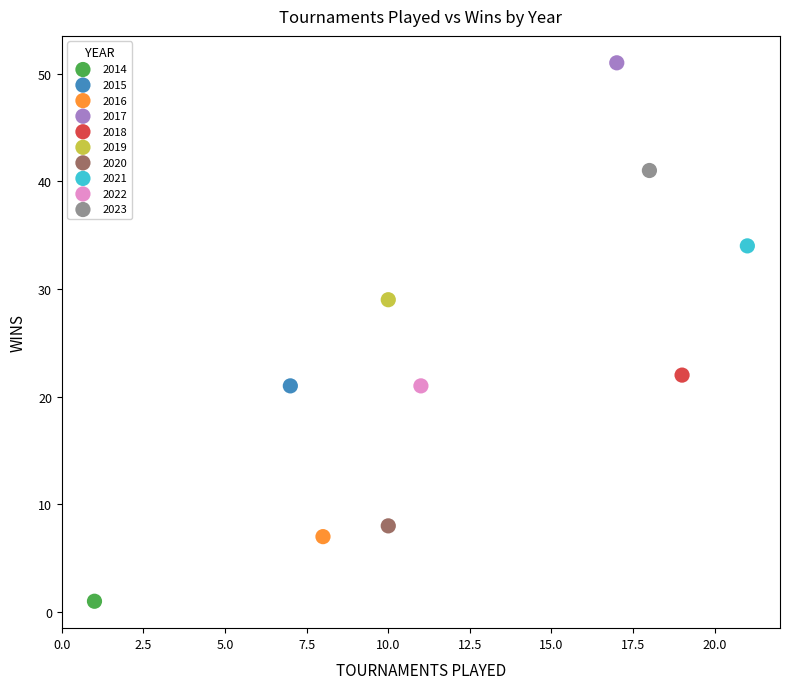

What are all the series names shown in the legend?

2014, 2015, 2016, 2017, 2018, 2019, 2020, 2021, 2022, 2023